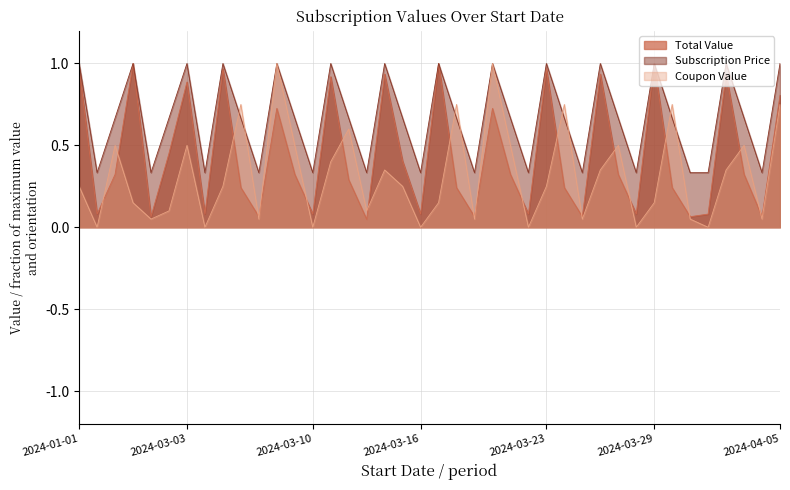

Which series ends up on top after the final intersection of Subscription Price and Coupon Value?

Subscription Price